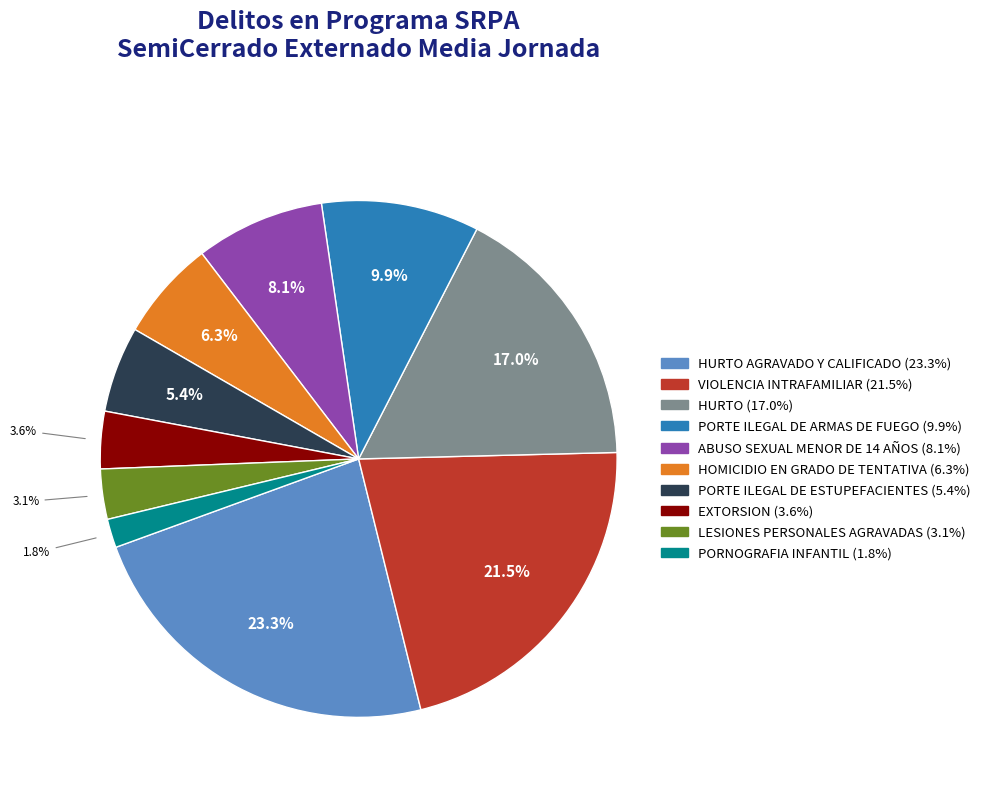

Count the number of slices in the pie.

10